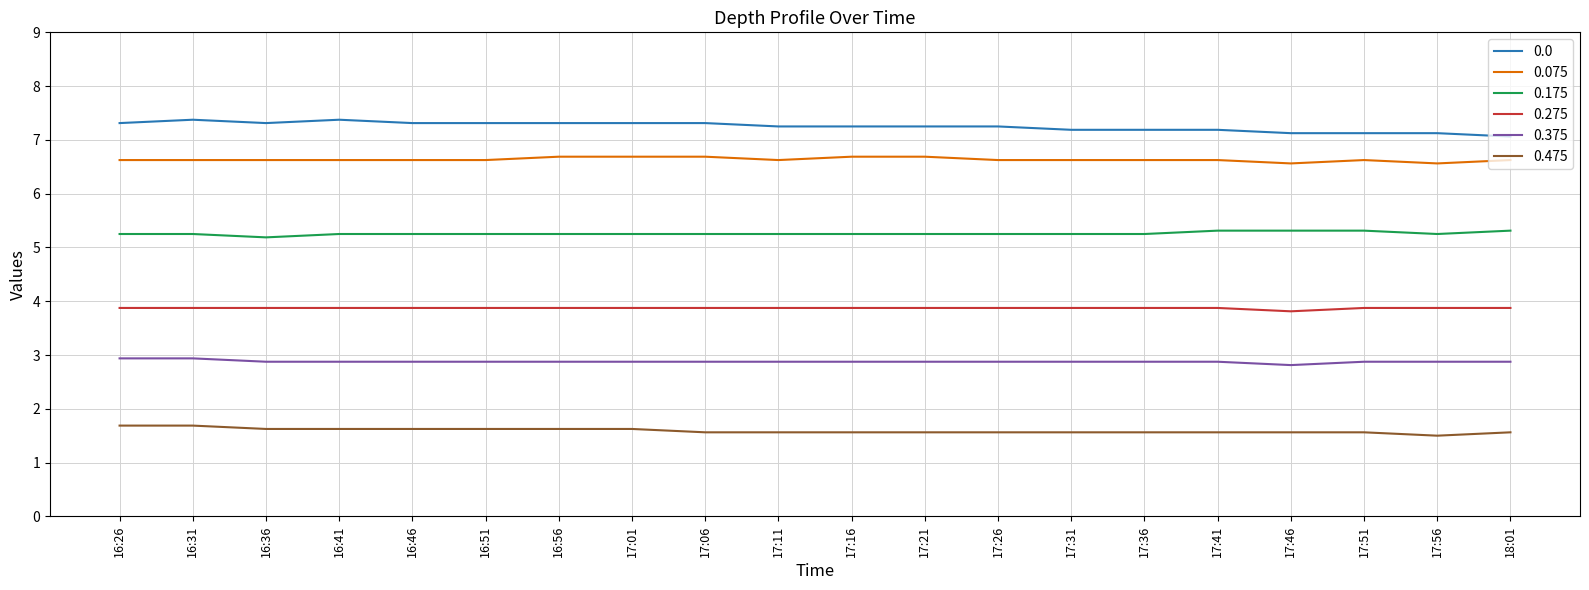

What position from the left is 16:36?

3